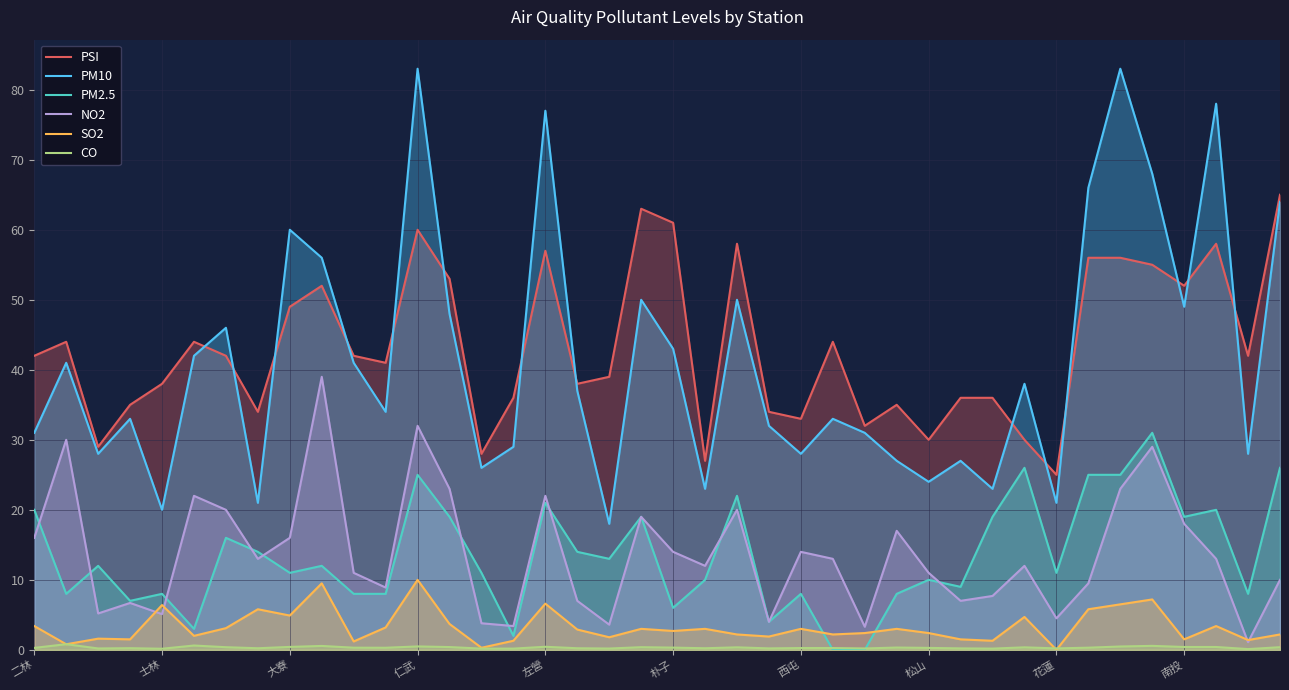

True or false: PM10 has more than 1 points higher than both neighbors.

True